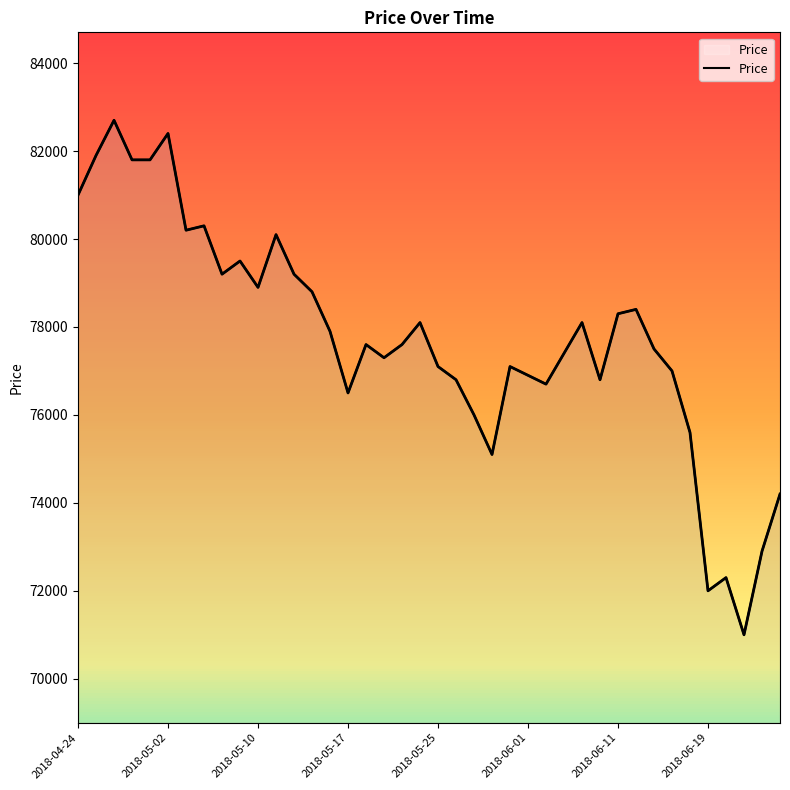

How many points are lower than both their immediate neighbors (excluding endpoints)?

10